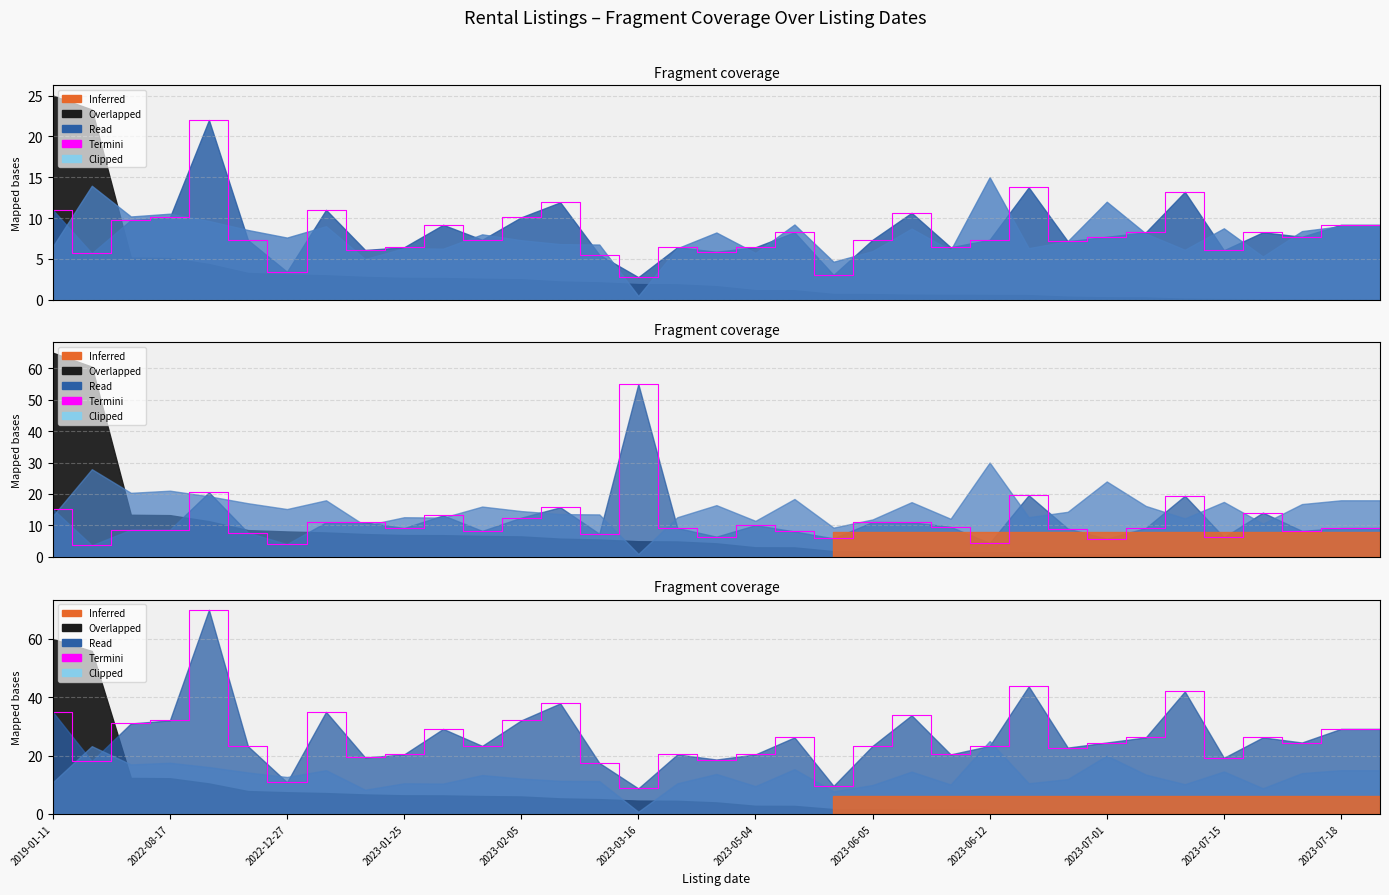

Where does the data first go above 24?

2019-01-11